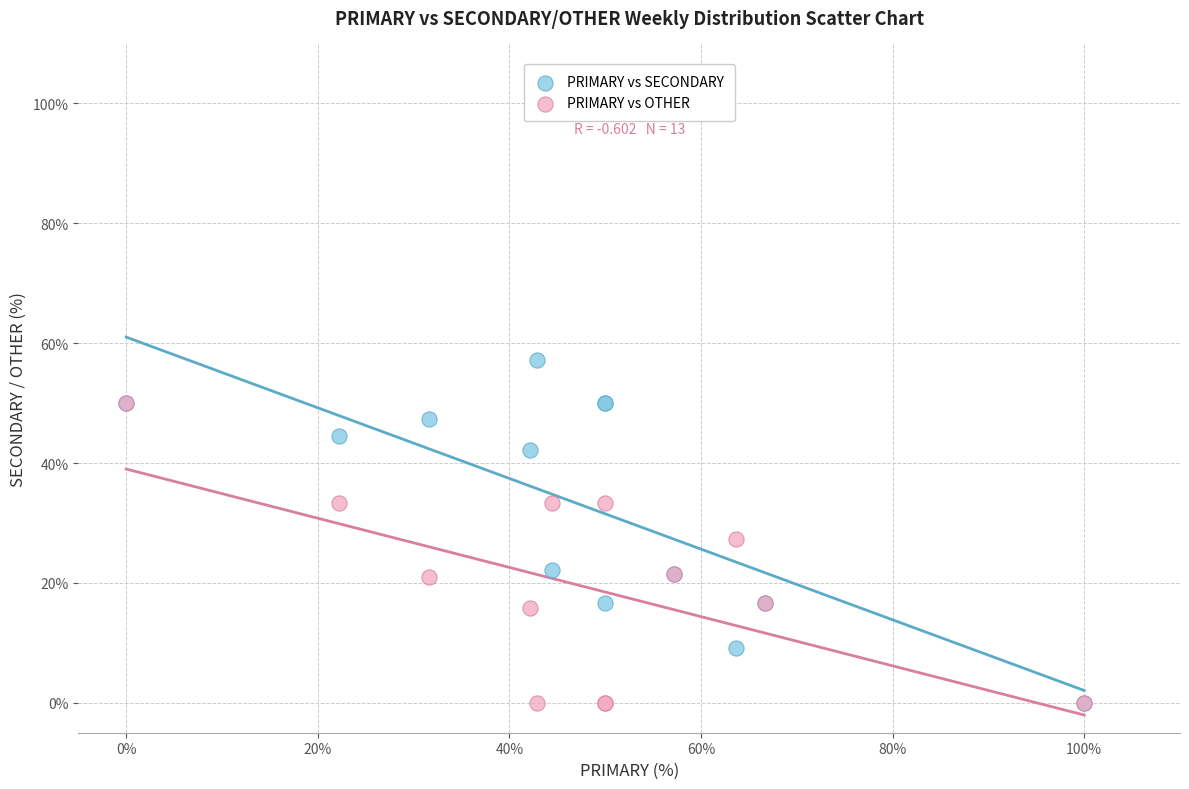

What are all the series names shown in the legend?

PRIMARY vs SECONDARY, PRIMARY vs OTHER